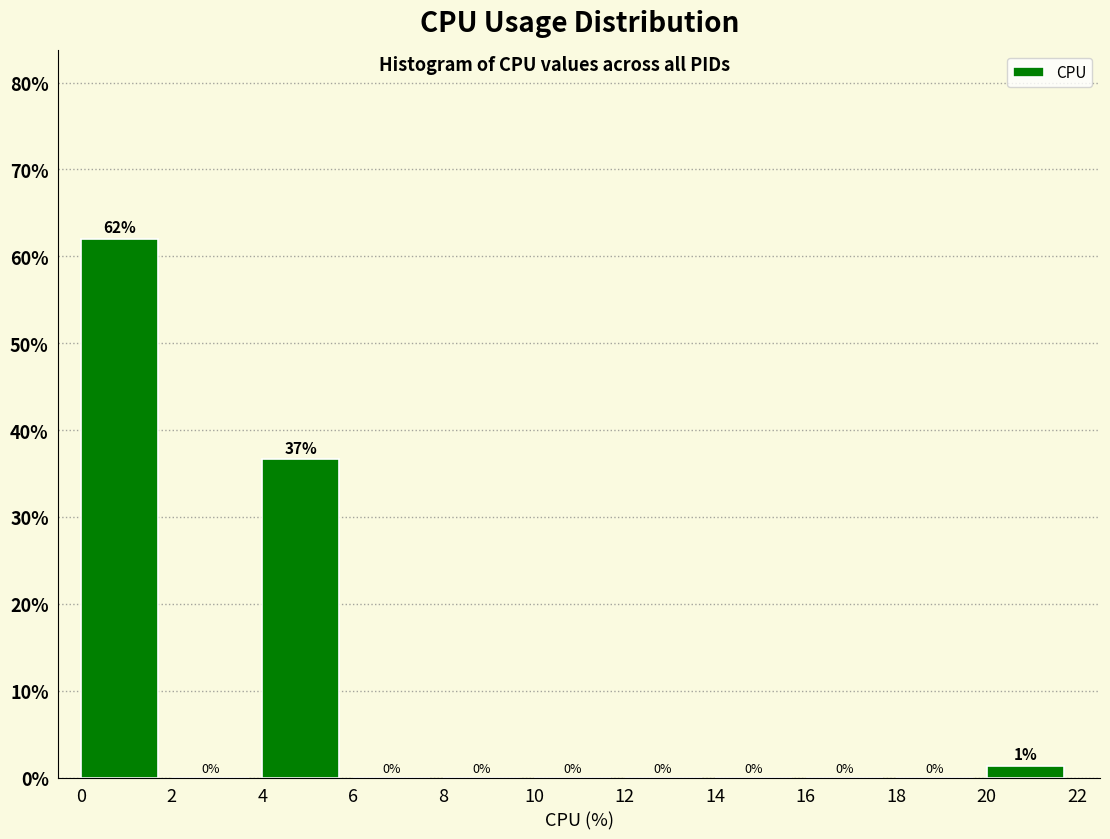

Over which range of the x-axis is the bar tallest?

0 to 2